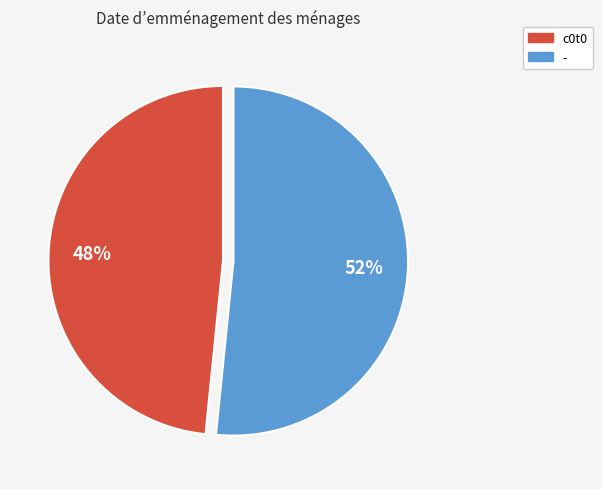

Do - and c0t0 together represent more than half of the pie?

Yes